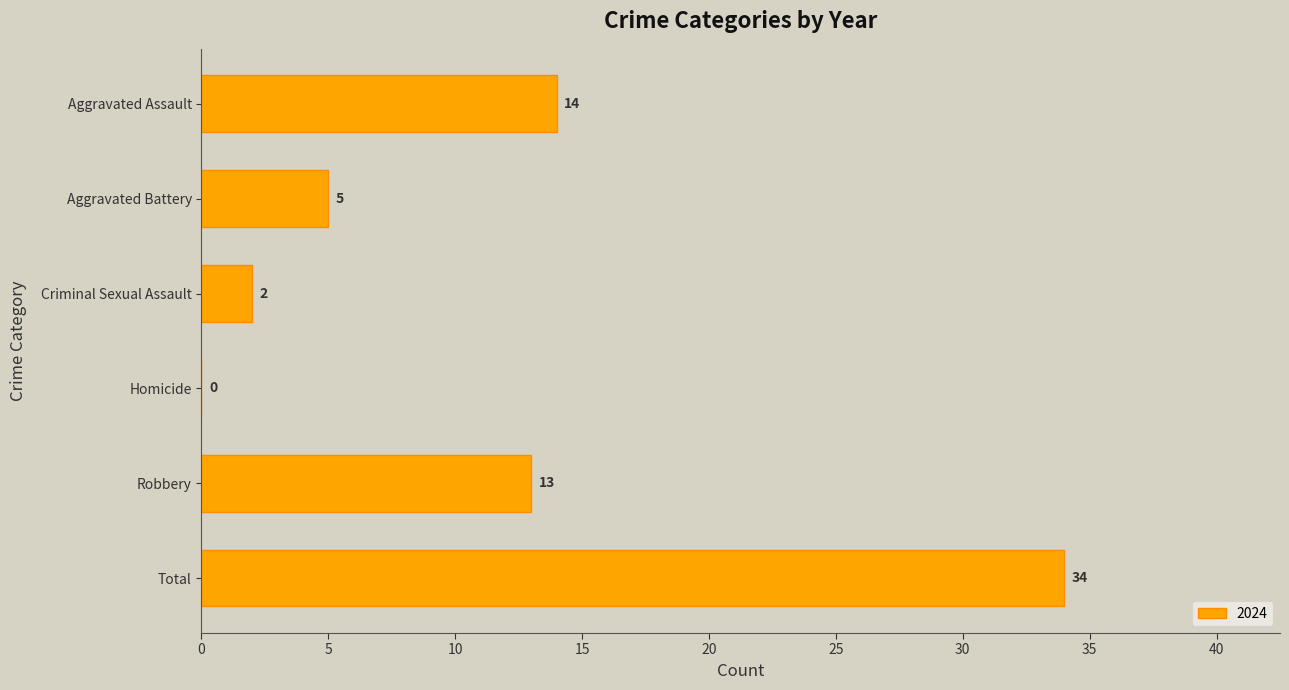

The chart shows a value of 14 at Aggravated Assault. True or false?

True